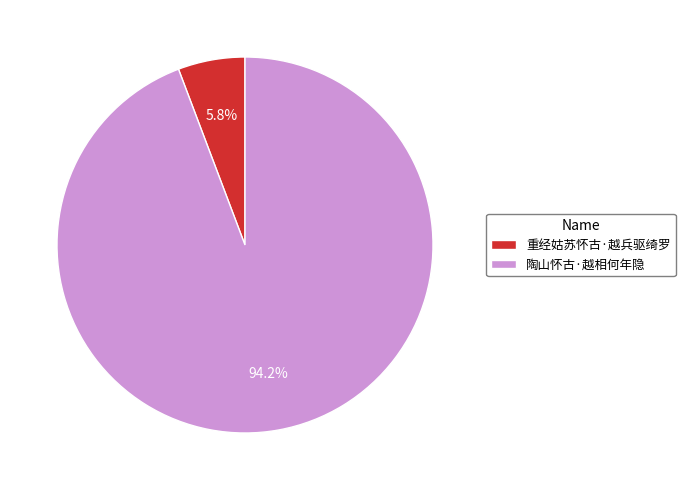

Does 重经姑苏怀古·越兵驱绮罗 represent more than half of the total?

No